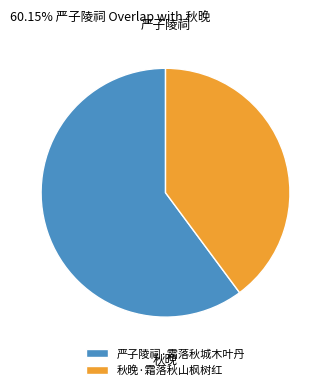

Which slice is the largest?

严子陵祠·霜落秋城木叶丹